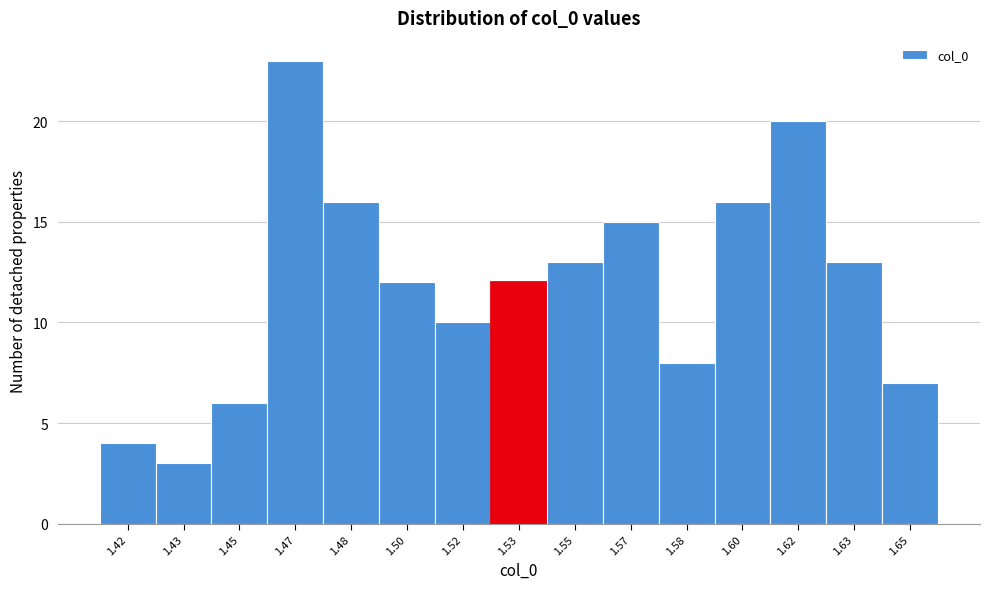

Reading left to right, what are all the values shown in this chart?

4	3	6	23	16	12	10	12	13	15	8	16	20	13	7